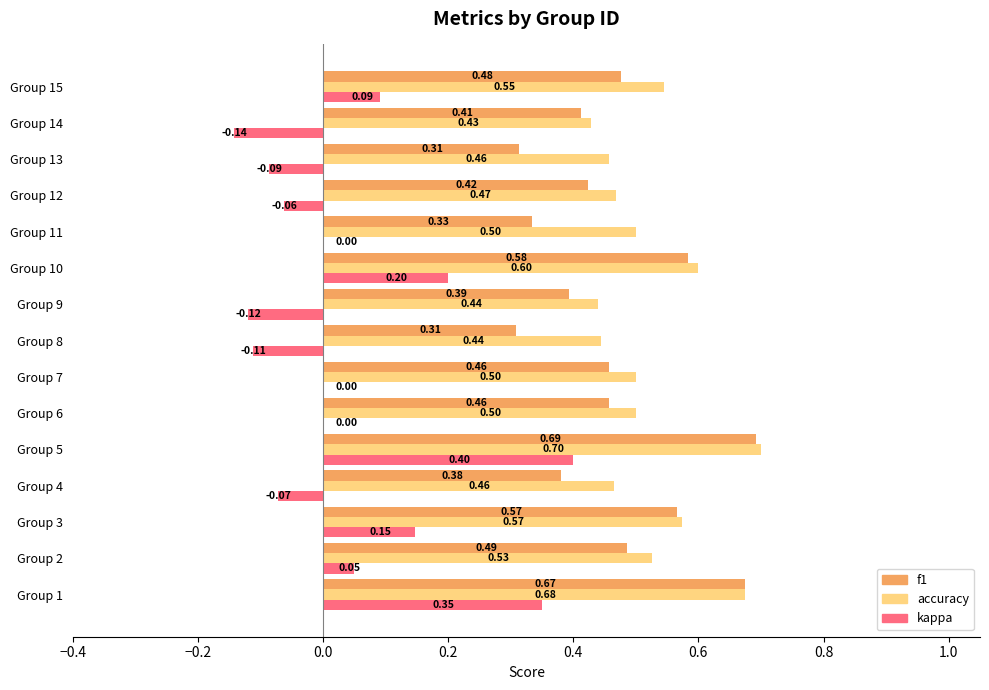

What are all the series names shown in the legend?

f1, accuracy, kappa